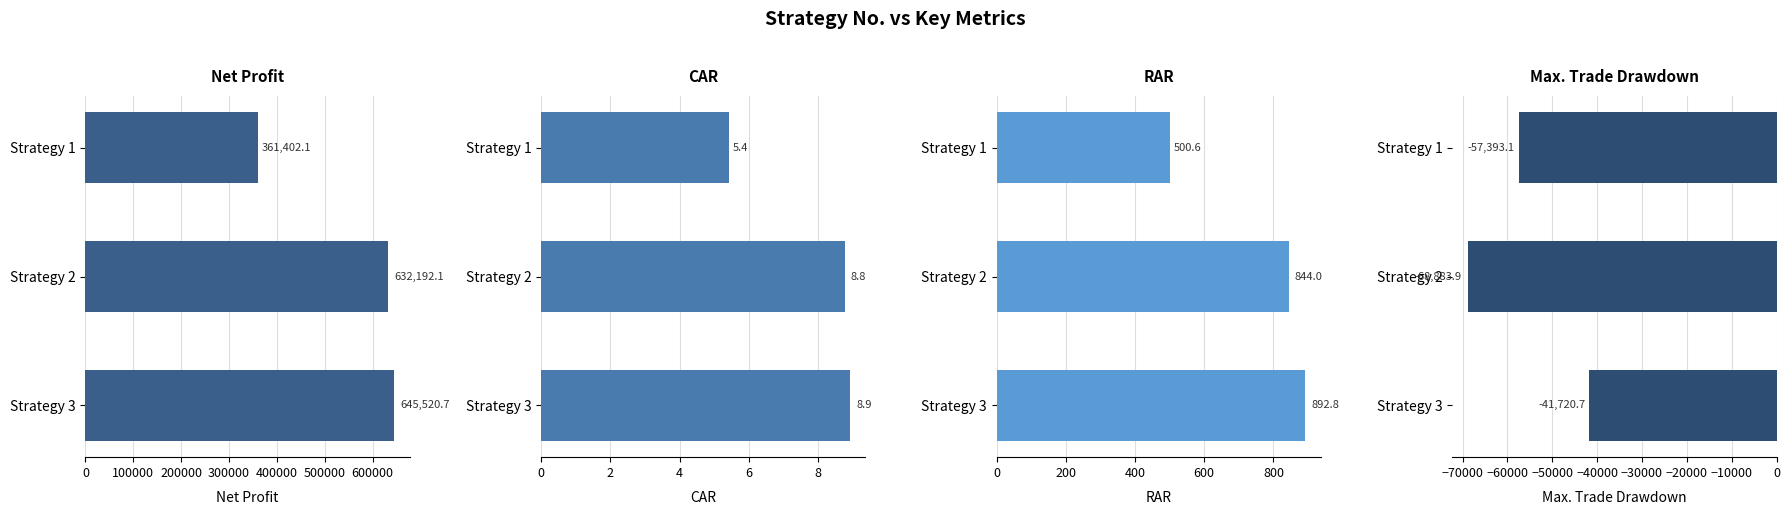

What is the spread (max minus min) of values at Strategy 1?

418795.2